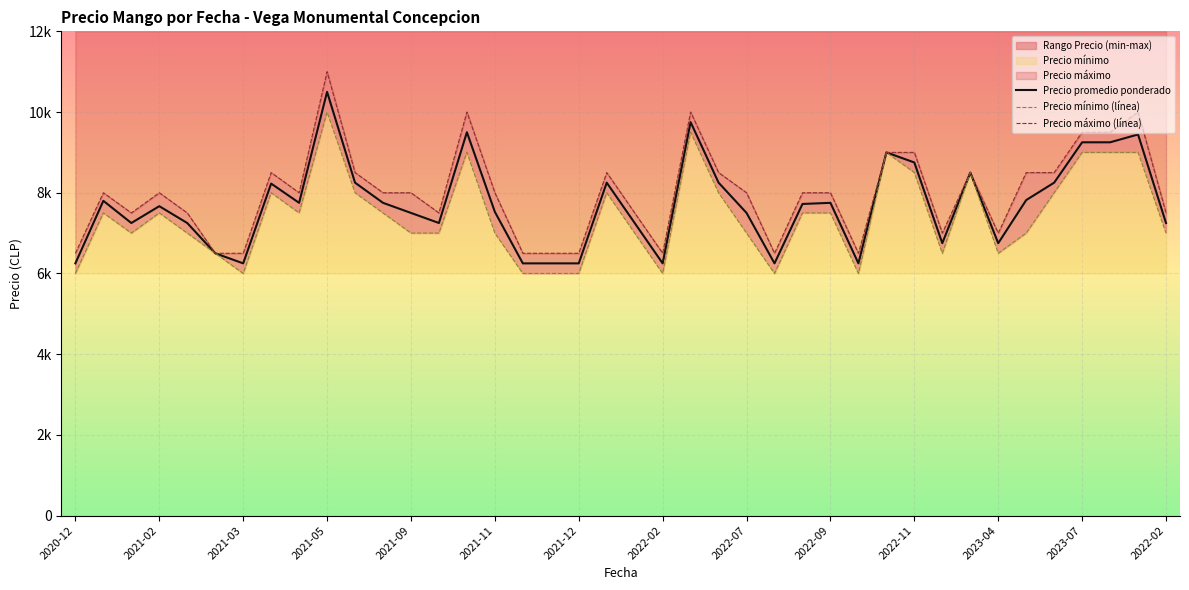

Rank the series by their maximum value, from lowest to highest.

Precio minimo, Precio promedio ponderado, Precio maximo